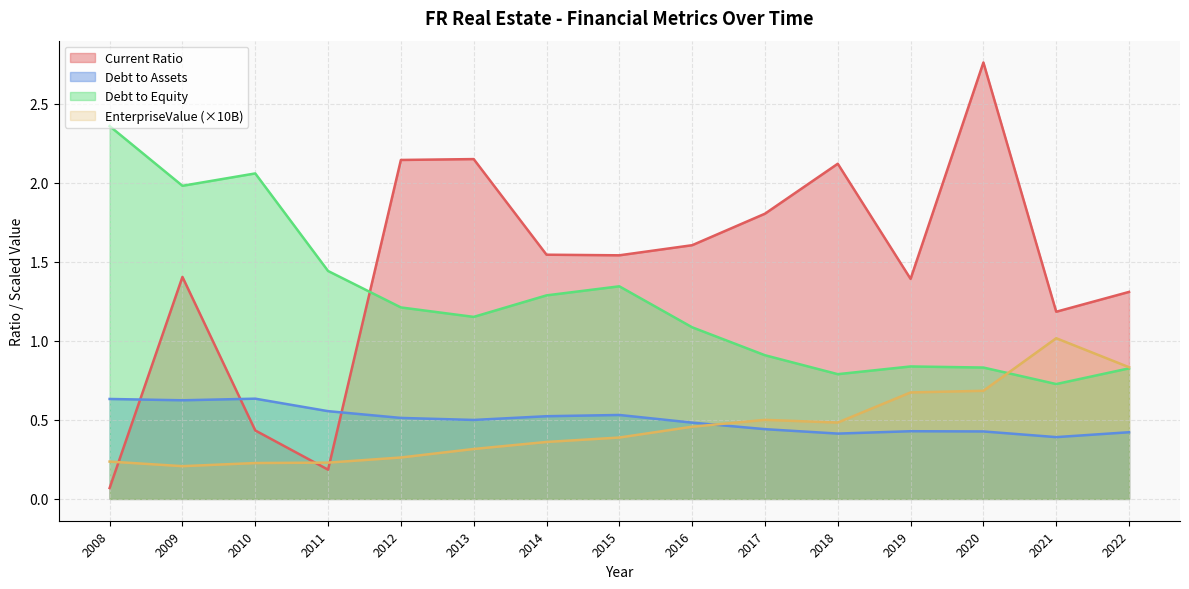

At which category does the chart reach its peak across all series?

2020